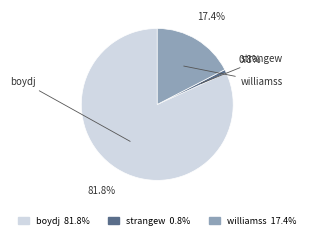

What percentage do boydj and strangew together represent?

82.6%